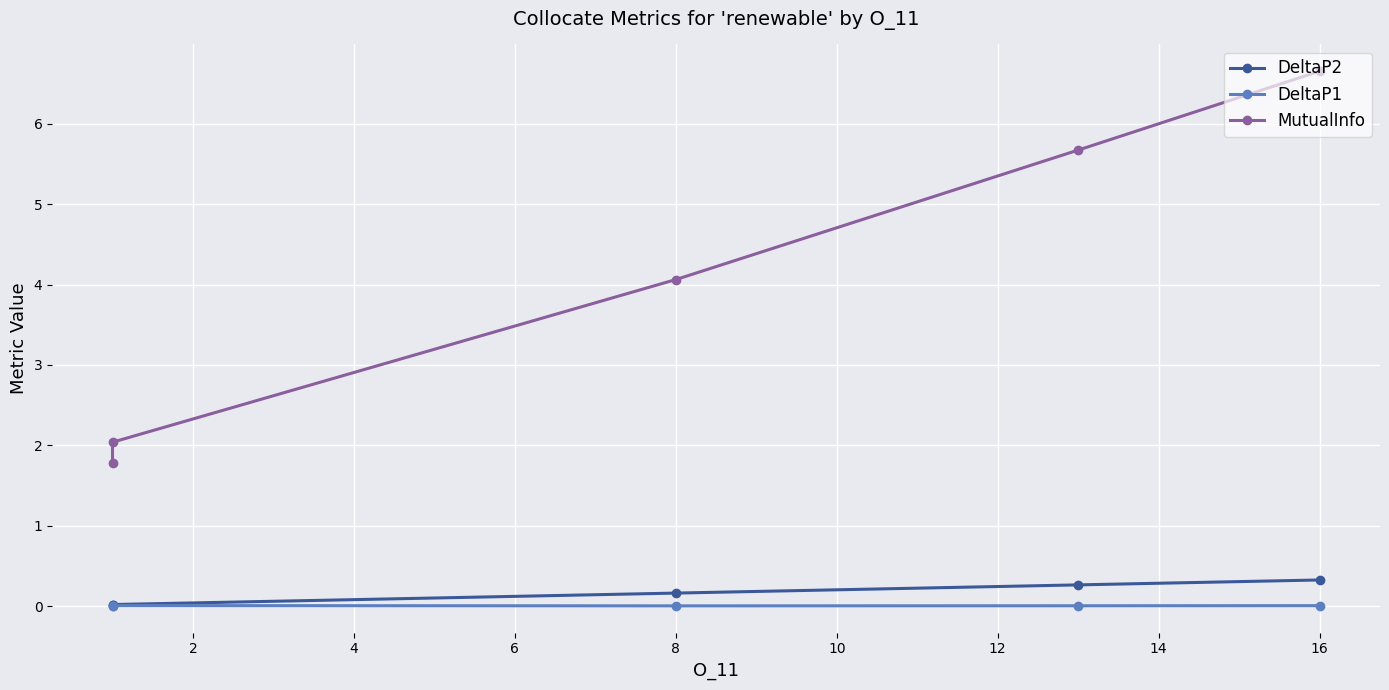

What is the difference between the DeltaP2 values at 4 and 8?

0.1